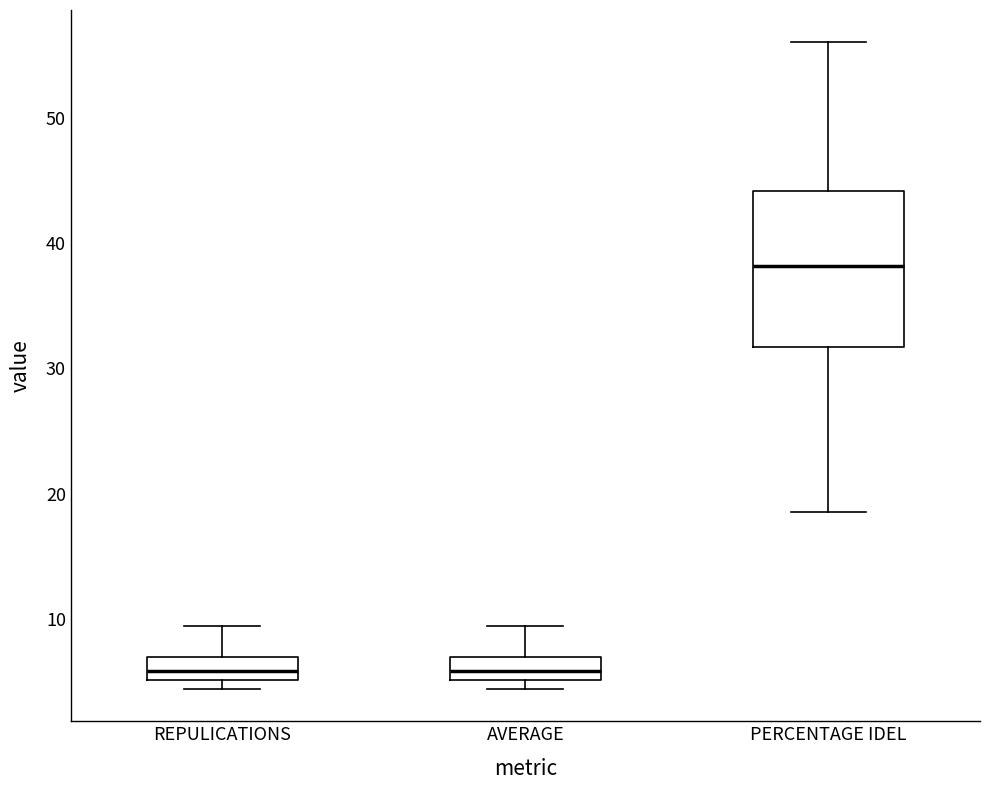

Which box is the tallest, from its lower edge to its upper edge?

PERCENTAGE IDEL